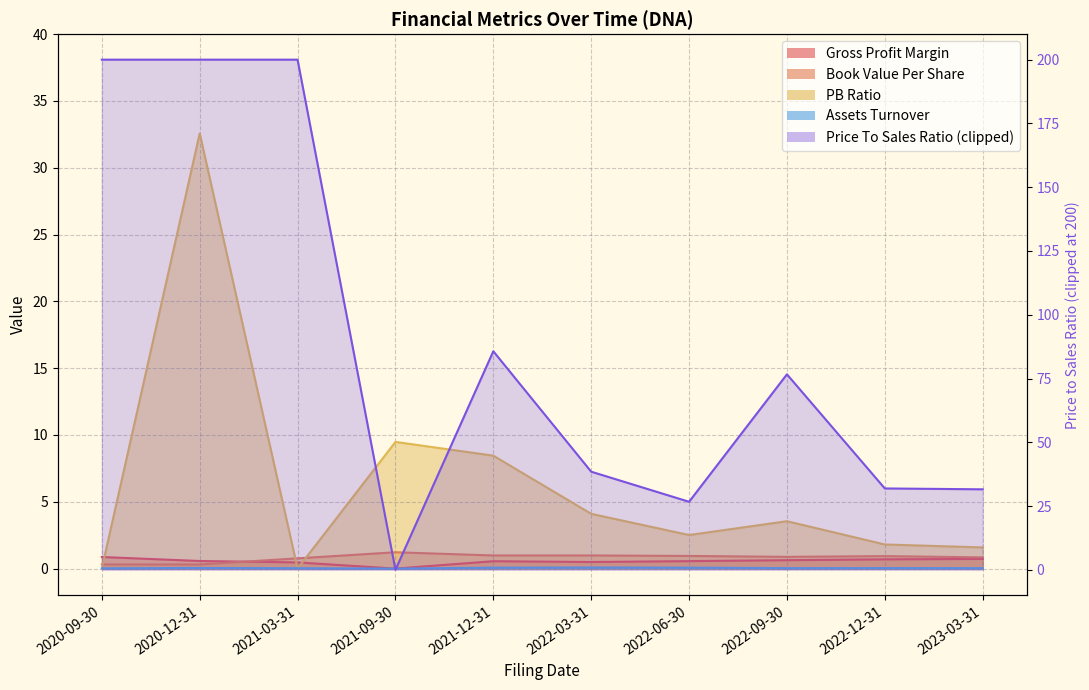

In AssetsTurnover, how many points are lower than both neighbors (excluding endpoints)?

2